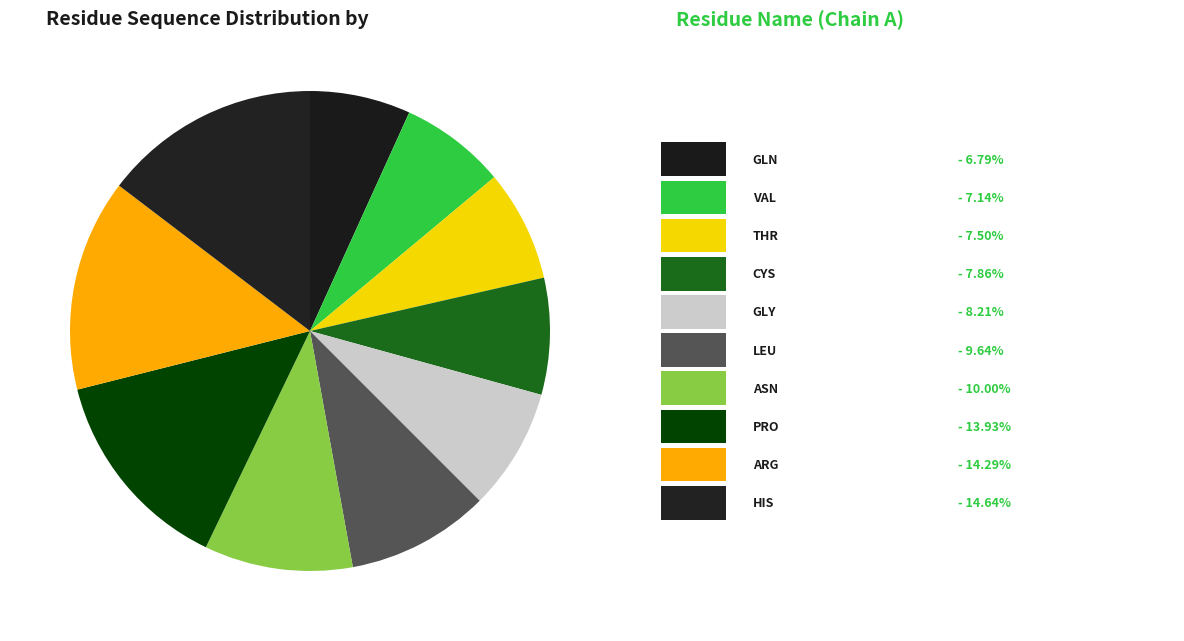

How many segments does this pie chart have?

10